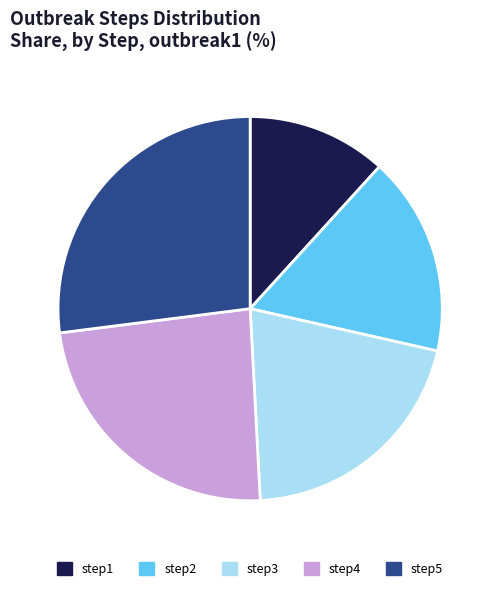

How many slices are in this pie chart?

5